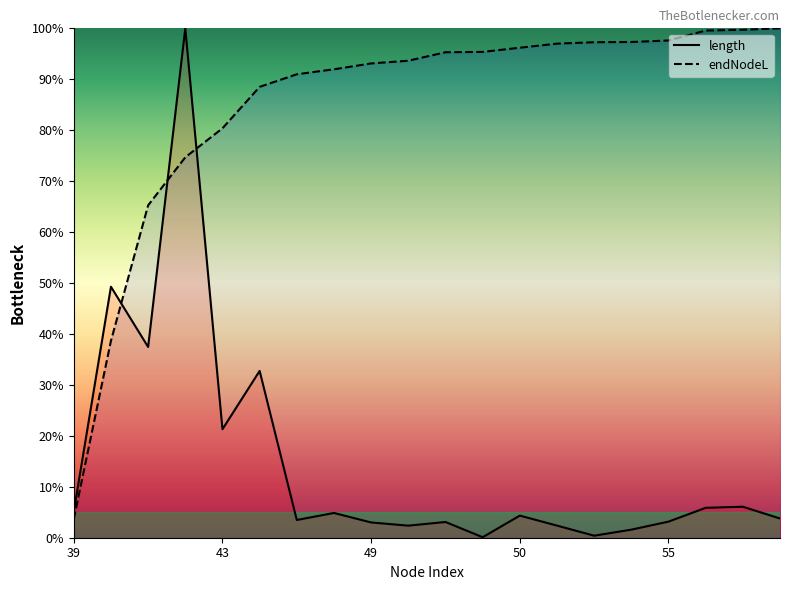

Does the chart display data point markers on the line(s)?

No